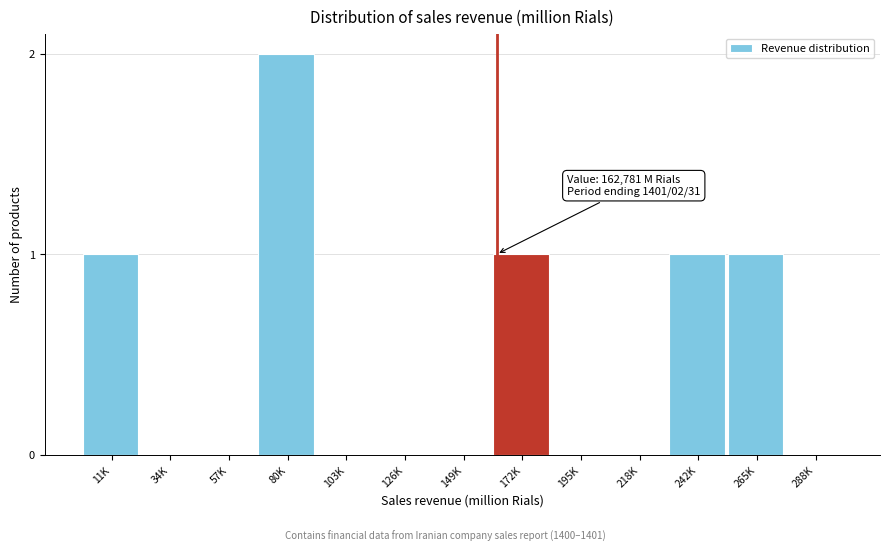

Reading left to right, transcribe all the data shown in this chart.

11K=1	34K=0	57K=0	80K=2	103K=0	126K=0	149K=0	172K=1	195K=0	218K=0	242K=1	265K=1	288K=0